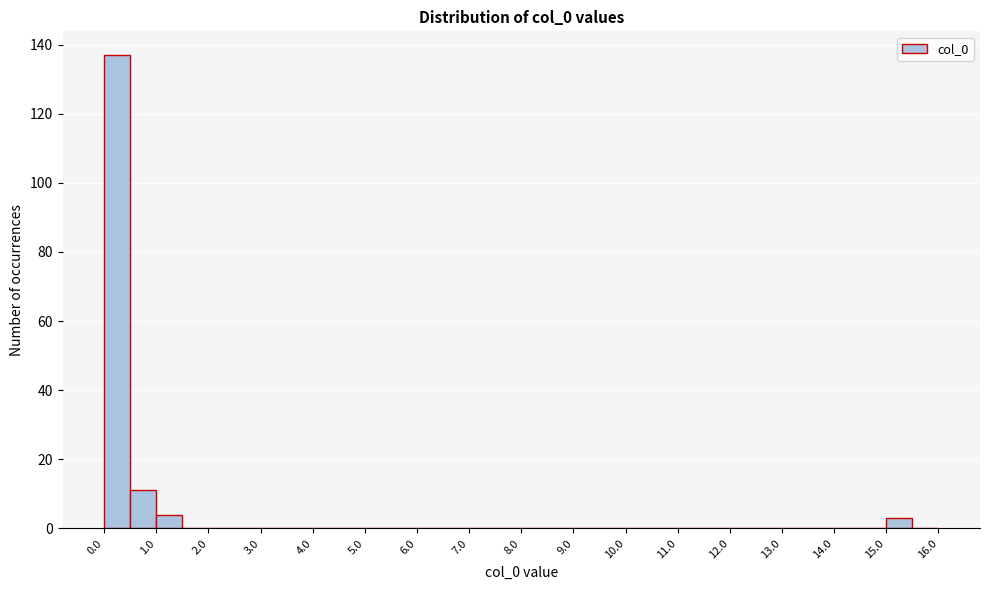

What is the height of the bar covering 0.5 to 1.0 on the x-axis? The values are not printed on the chart, so give them approximately, as read against the axis.

12